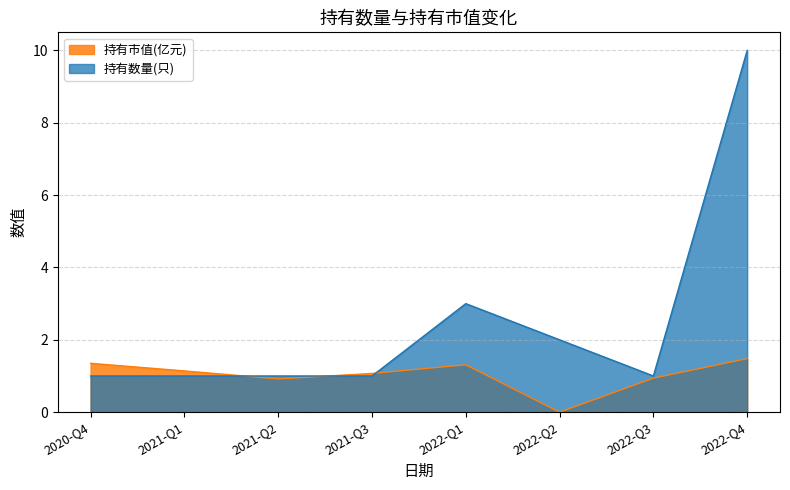

Reading left to right, what are all the values shown in this chart?

持有市值(亿元): 1.4	1.1	0.9	1.1	1.3	0.0	0.9	1.5
持有数量(只): 1.0	1.0	1.0	1.0	3.0	2.0	1.0	10.0